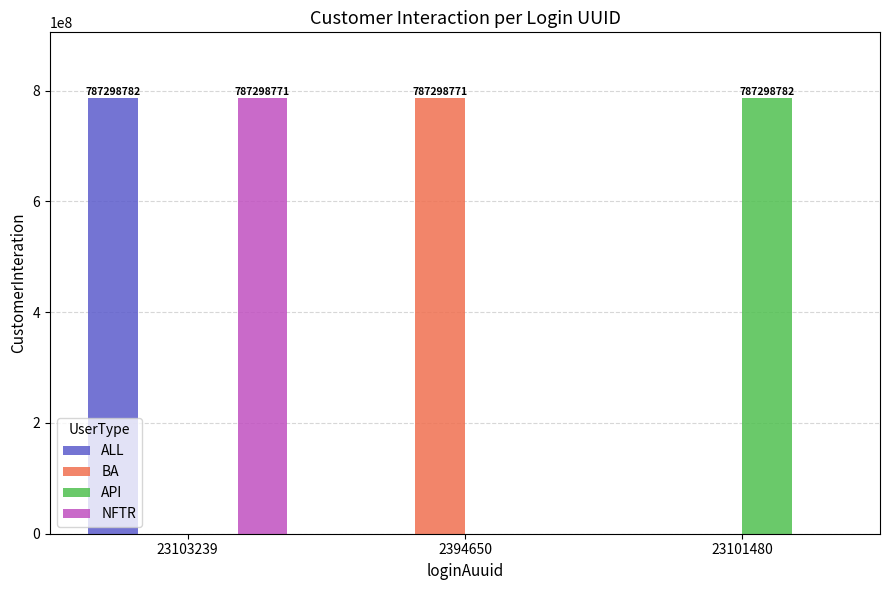

What is the total value across all series at 23101480?

787298782